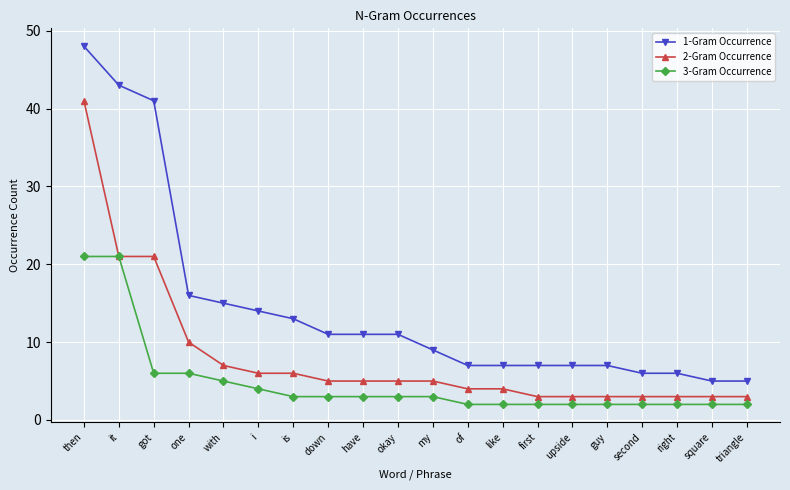

How many data points in 1-Gram Occurrence are less than 11?

10